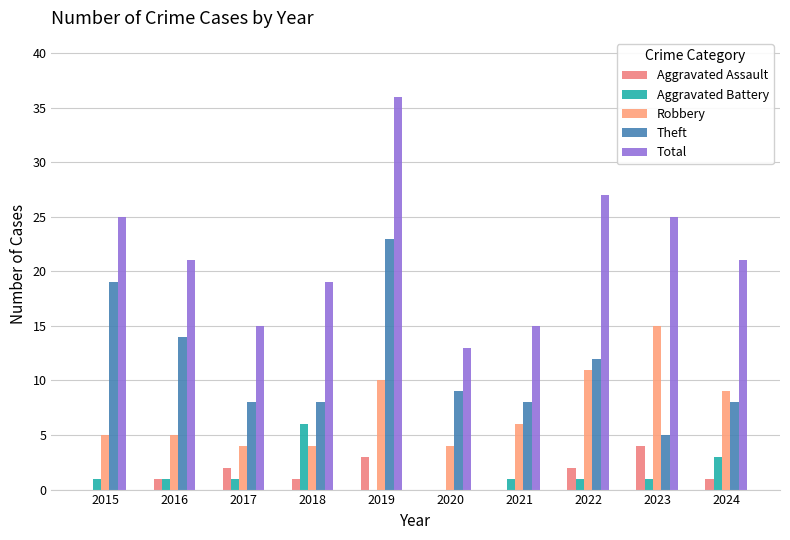

How many data points does each series have?

10